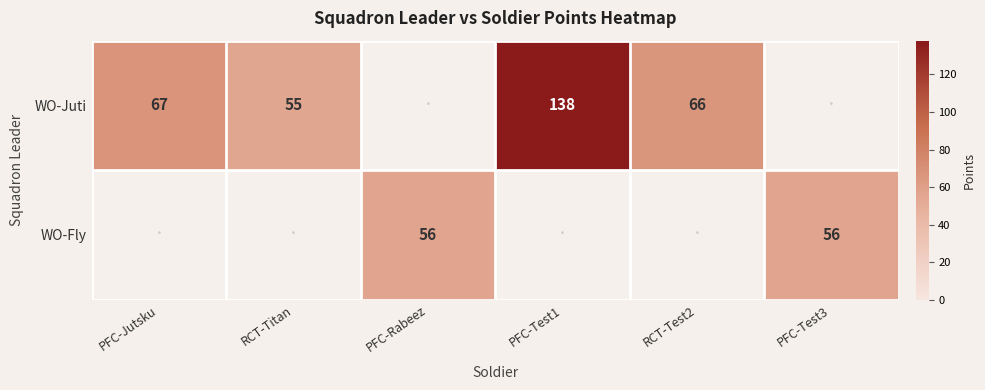

The WO-Juti series shows 93 at PFC-Jutsku. True or false?

False